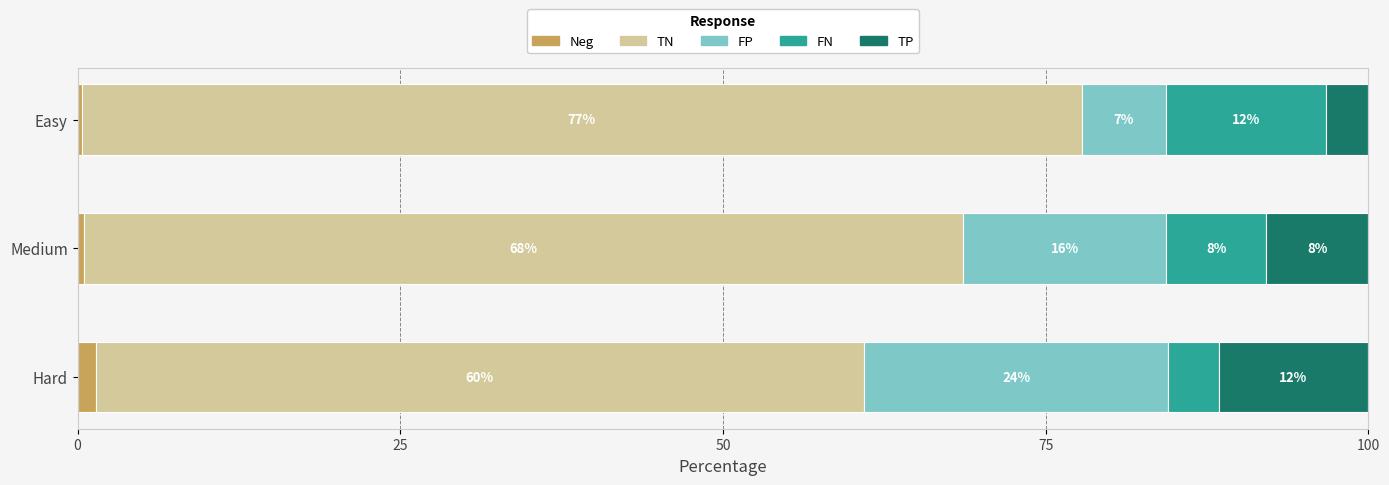

What are all the series names shown in the legend?

Neg, TN, FP, FN, TP